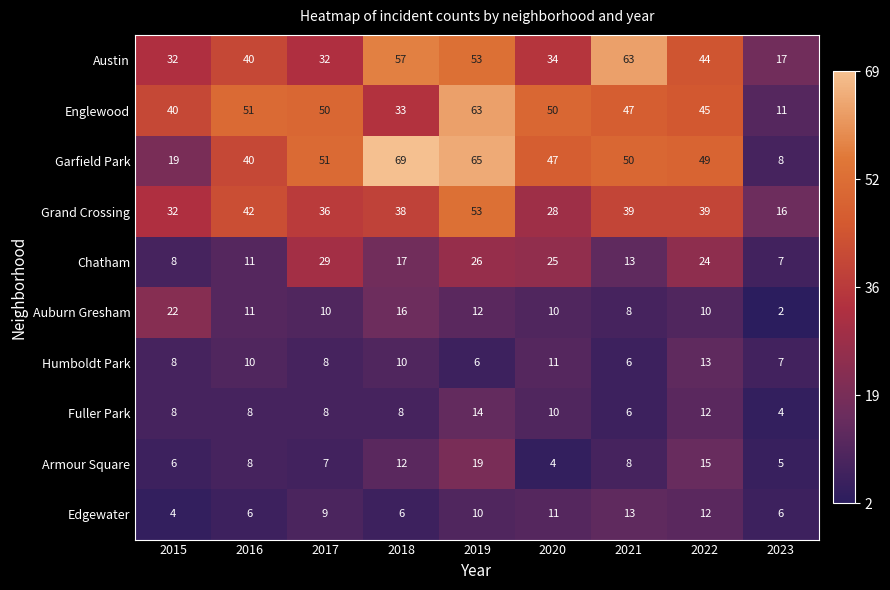

What is the greatest value displayed?

69